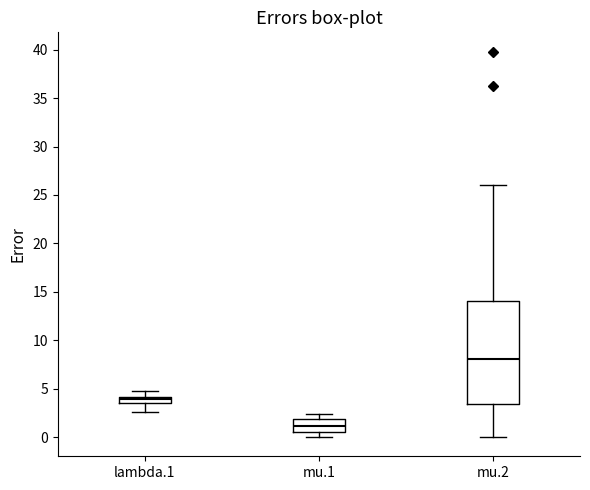

Where does the upper whisker of the box for mu.2 end on the y-axis? The values are not printed on the chart, so give them approximately, as read against the axis.

26.0